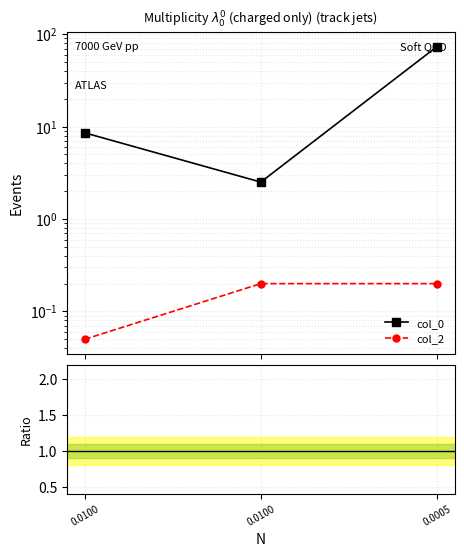

The value of col_0 at 0.0100 is 2.5. True or false?

True